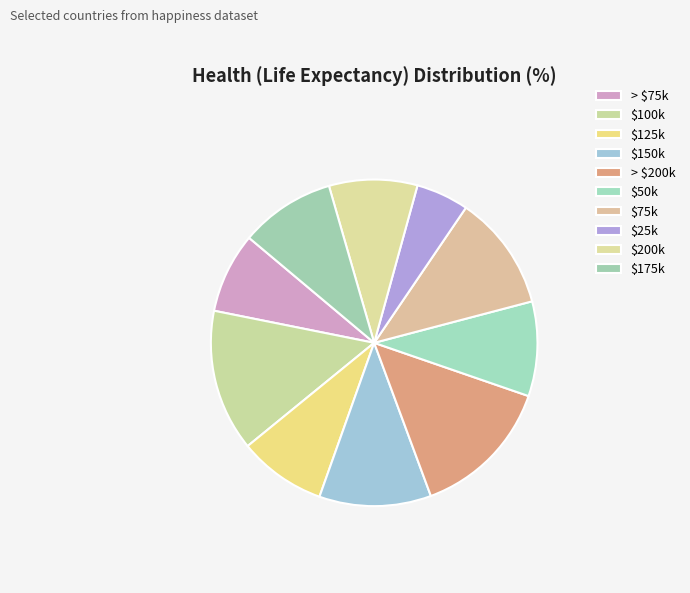

Count the number of slices in the pie.

10